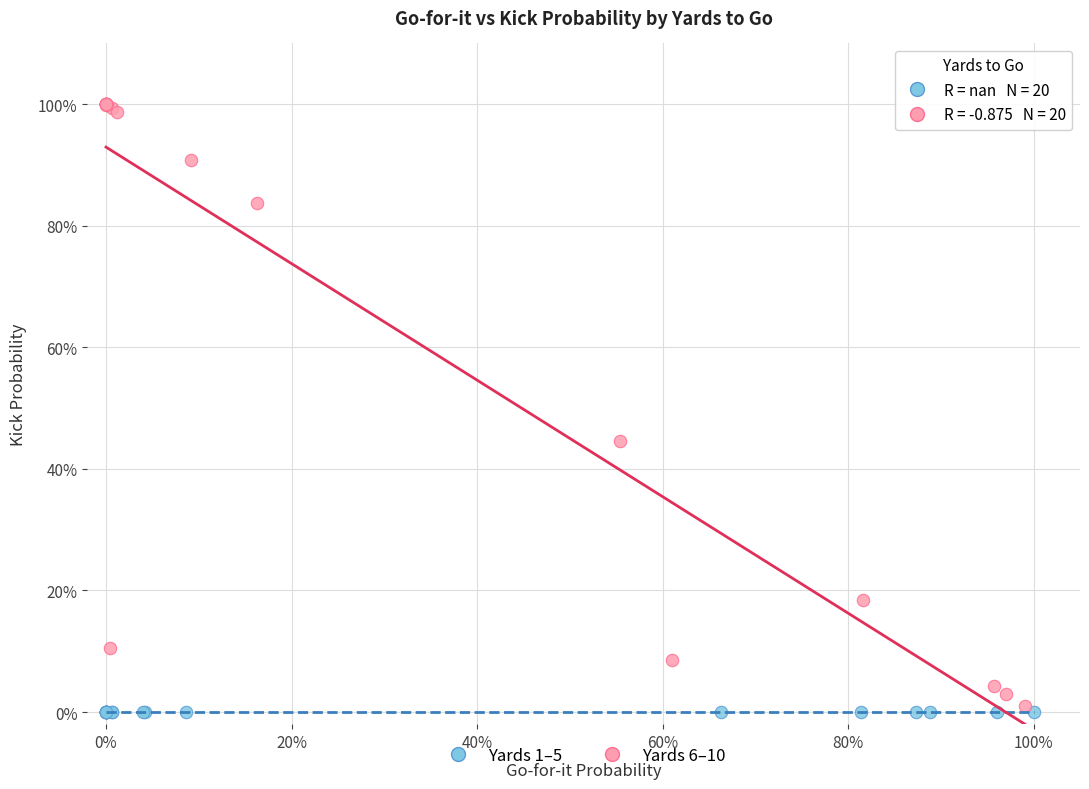

What are all the series names shown in the legend?

Yards 1–5, Yards 6–10